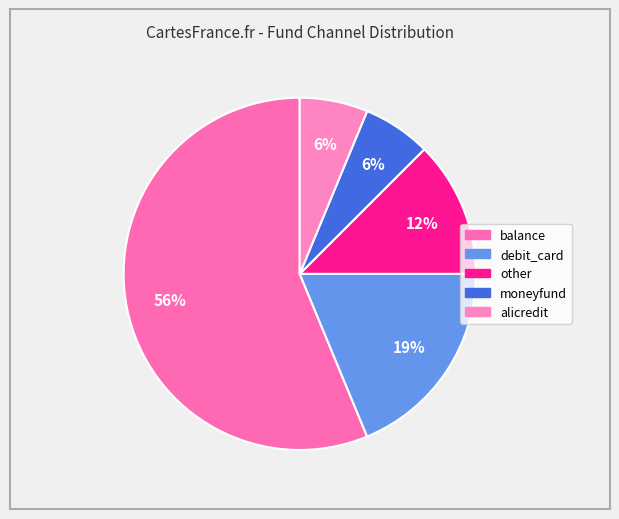

Between moneyfund and other, which is larger?

other